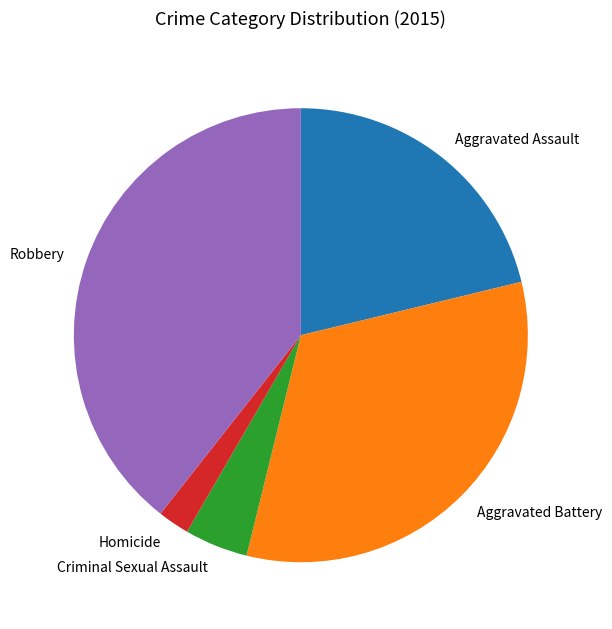

Which slice is the largest?

Robbery